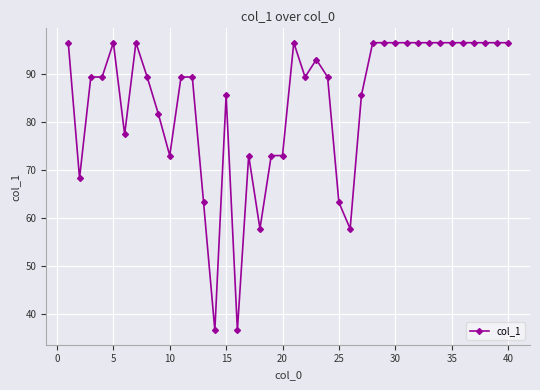

What is the value of the 15th point from the left?

85.6